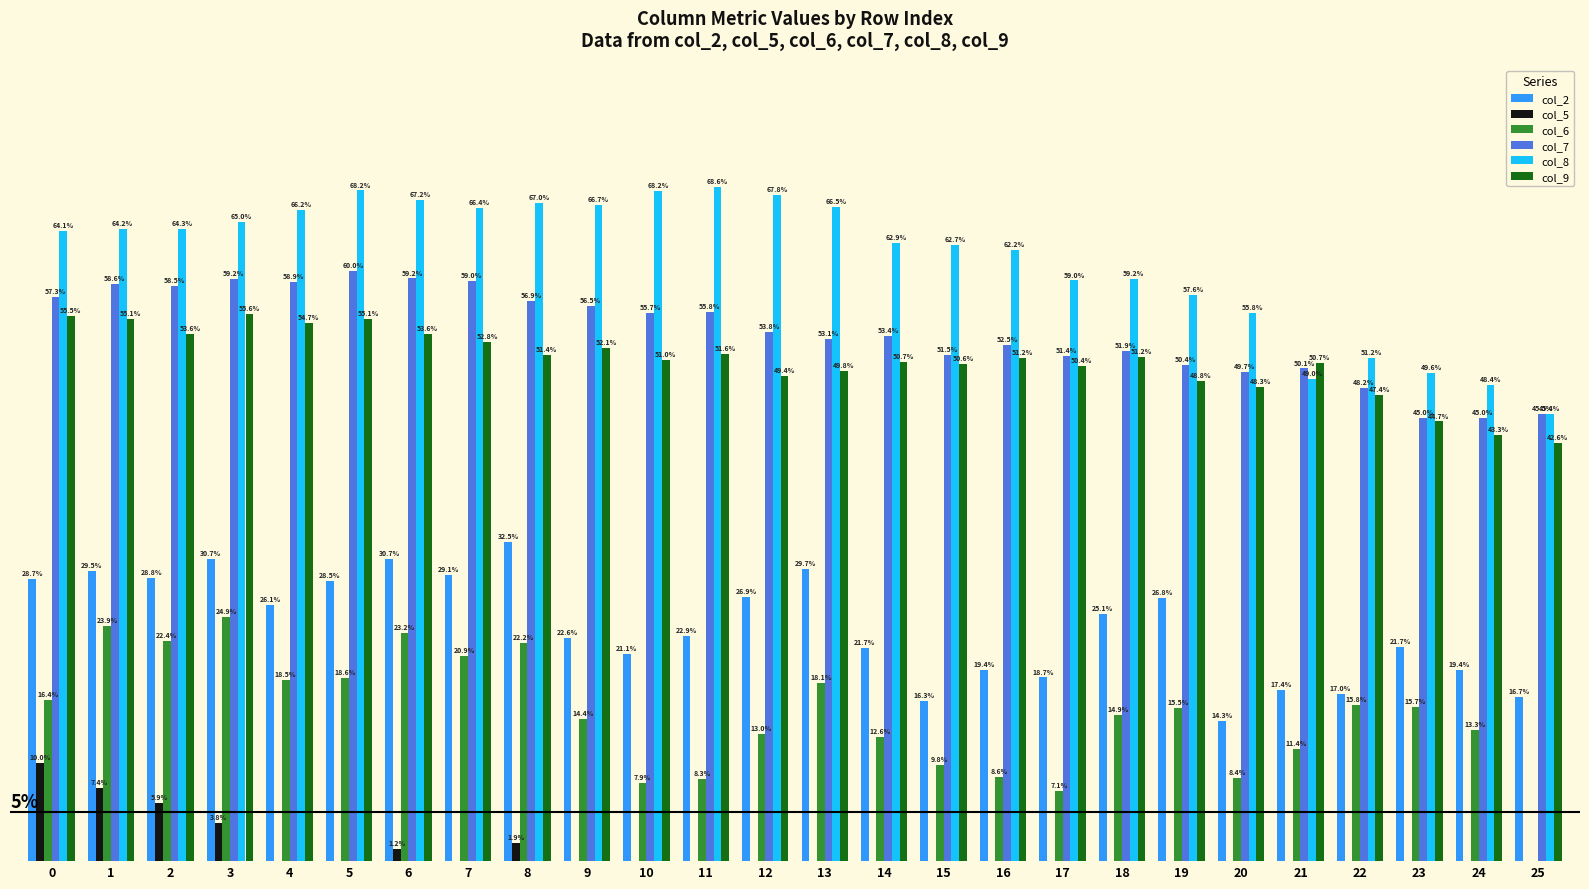

What are all the series names shown in the legend?

col_2, col_5, col_6, col_7, col_8, col_9